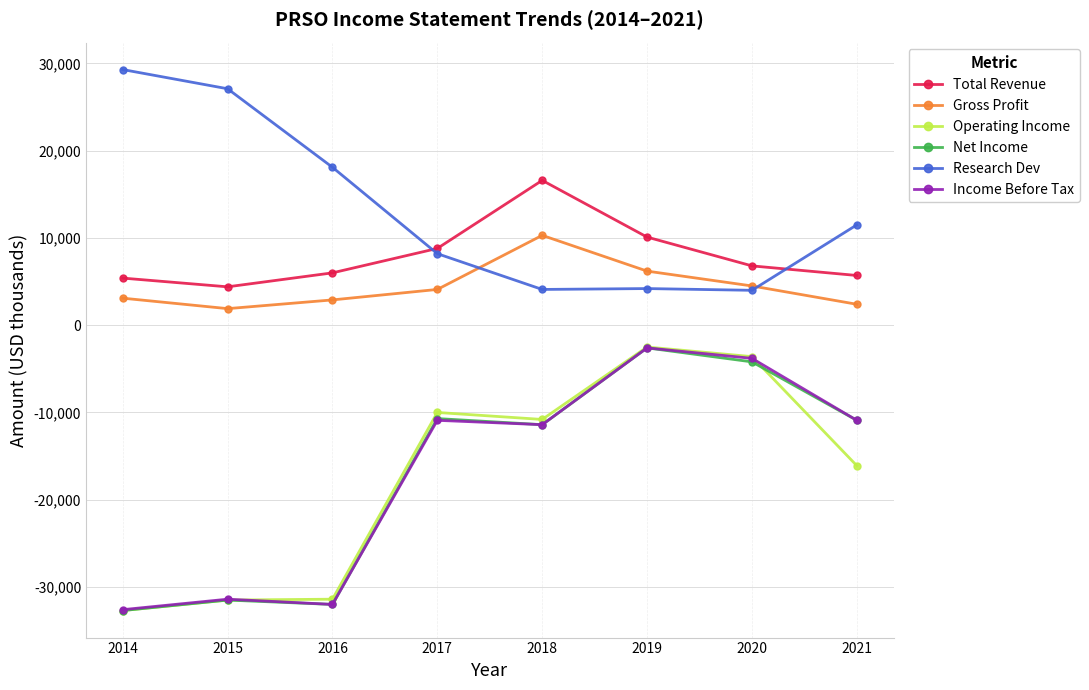

True or false: Total Revenue and Net Income cross at least once.

False